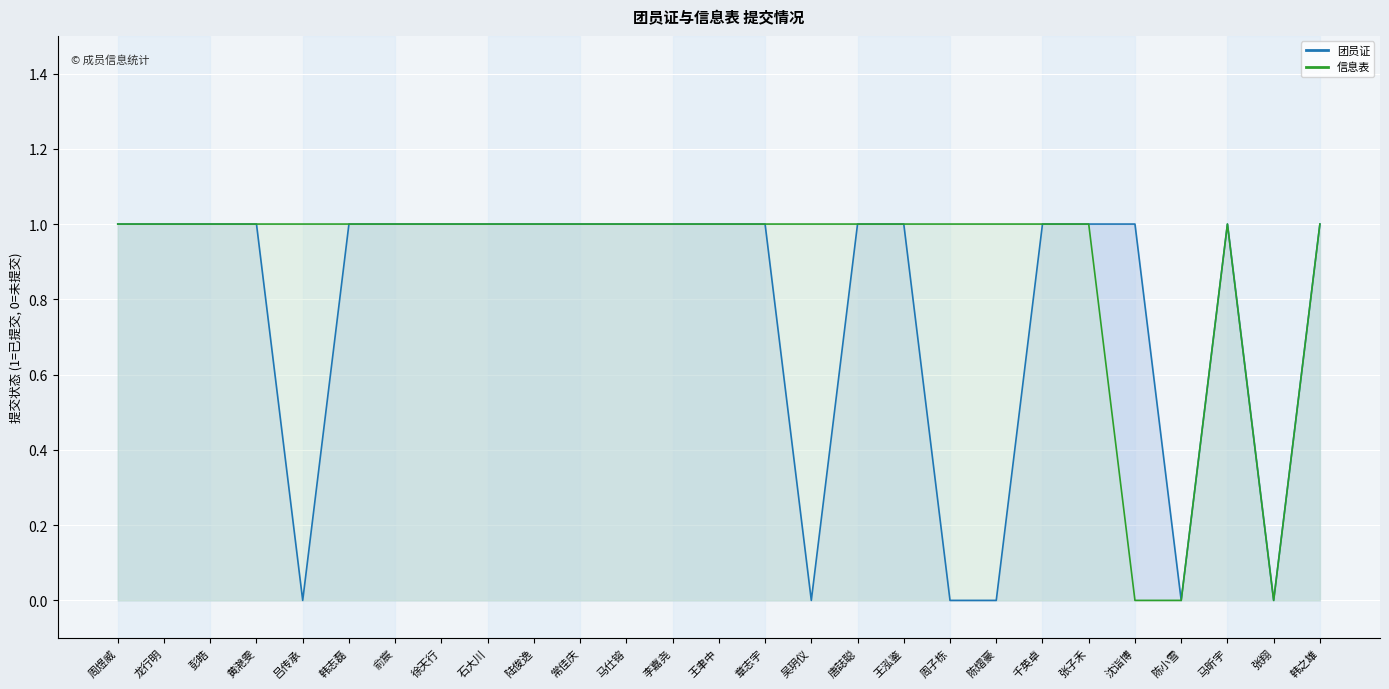

Is it true that 团员证 equals 1 at 李嘉尧?

True